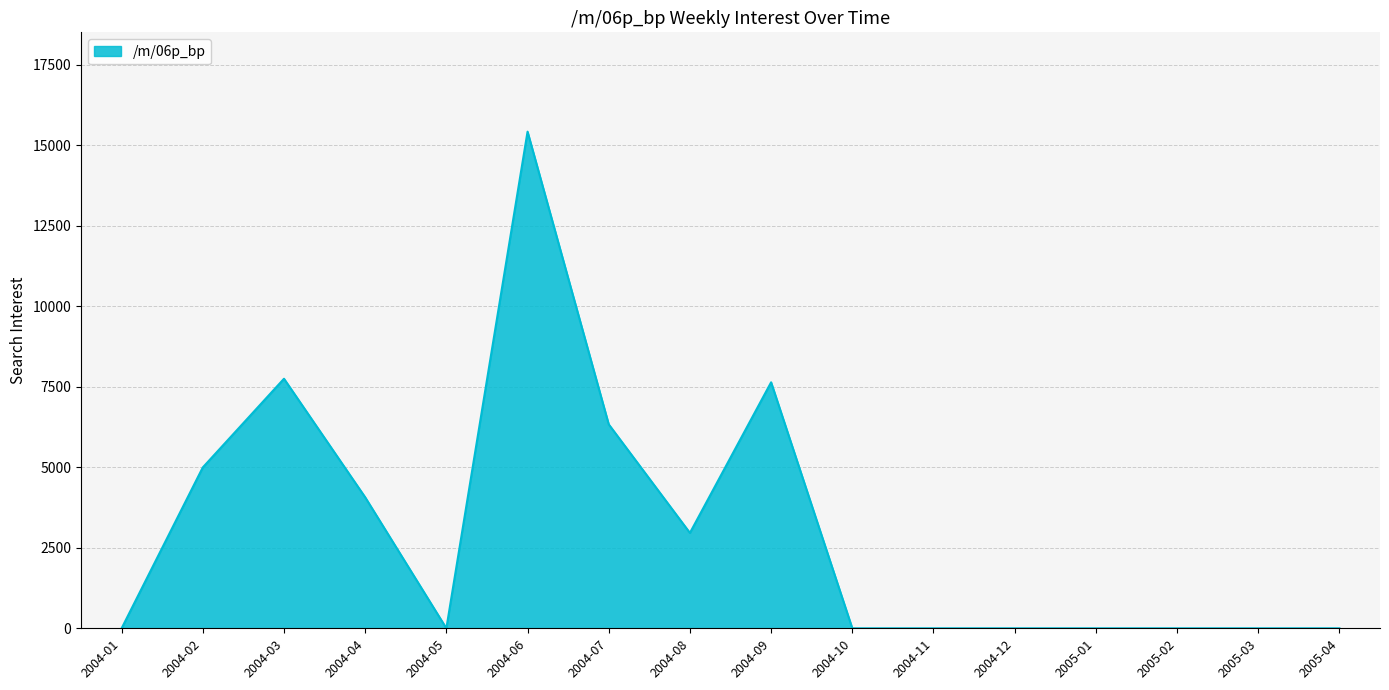

Approximately how many times larger is the value at 2004-08 compared to 2004-03?

0.4